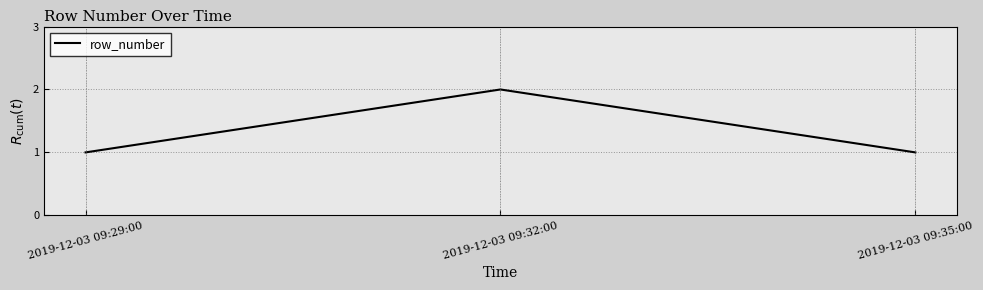

What is the sum of the values at 2019-12-03 09:35:00 and 2019-12-03 09:29:00?

2